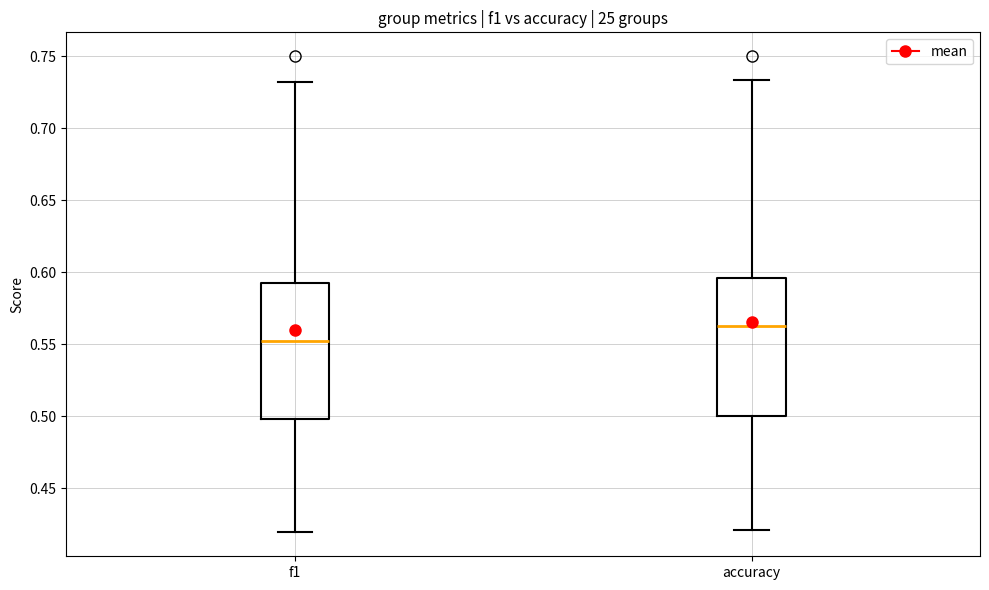

Reading left to right, transcribe this box plot: for each box, give where its median line is, the range the box spans, and where its two whiskers end, as read against the y-axis. The values are not printed on the chart, so give them approximately, as read against the axis.

f1: median 0.550, box 0.500 to 0.590, whiskers 0.420 to 0.730
accuracy: median 0.565, box 0.500 to 0.595, whiskers 0.420 to 0.735